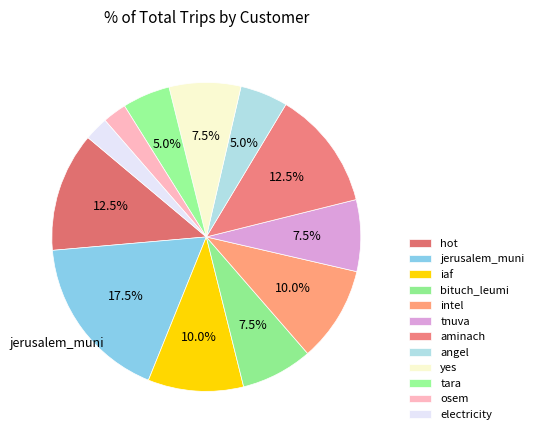

Is it true that osem is 2% of the pie?

True